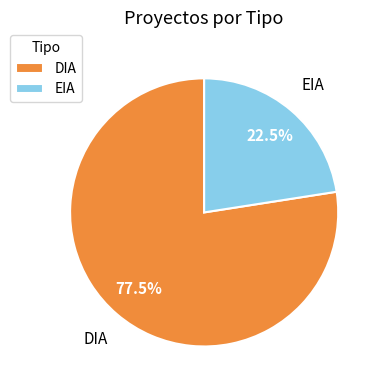

To the nearest percent, what is the average slice percentage?

50%